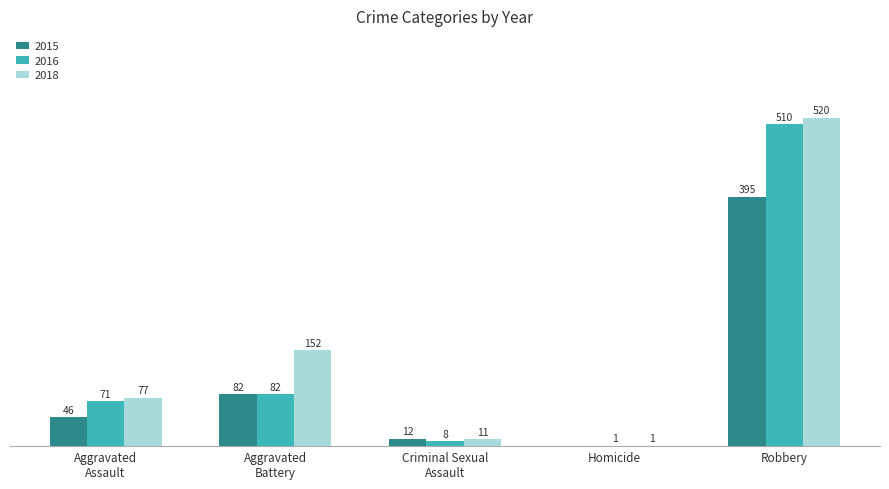

At which category does the chart reach its peak across all series?

Robbery